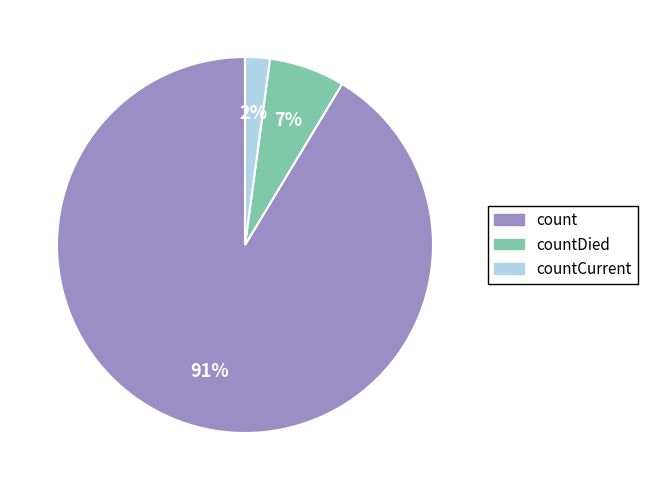

To the nearest percent, what is the combined percentage of countDied and countCurrent?

9%